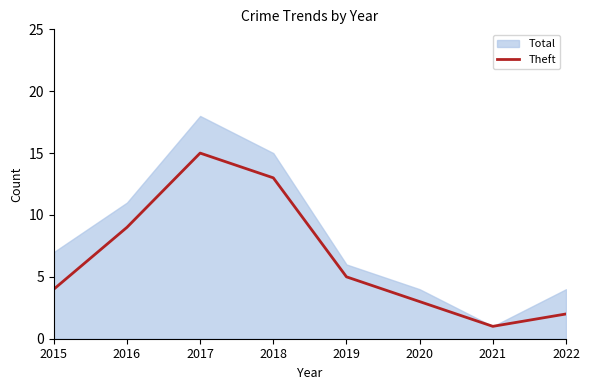

The value at 2021 is 1. True or false?

True